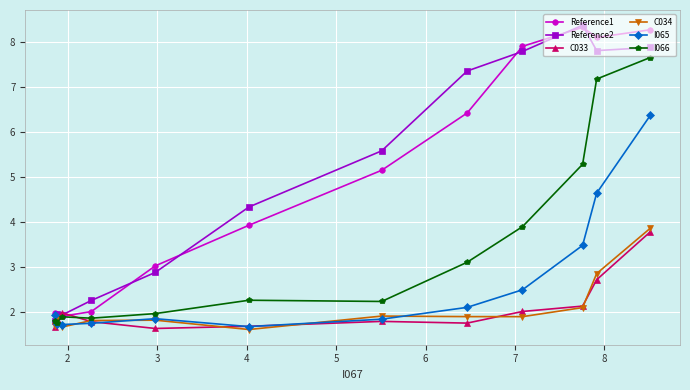

What is the maximum value for Reference1?

8.3